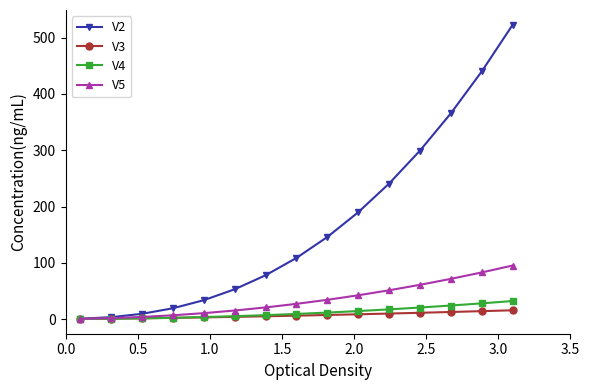

Which series has the largest range (max minus min)?

V2